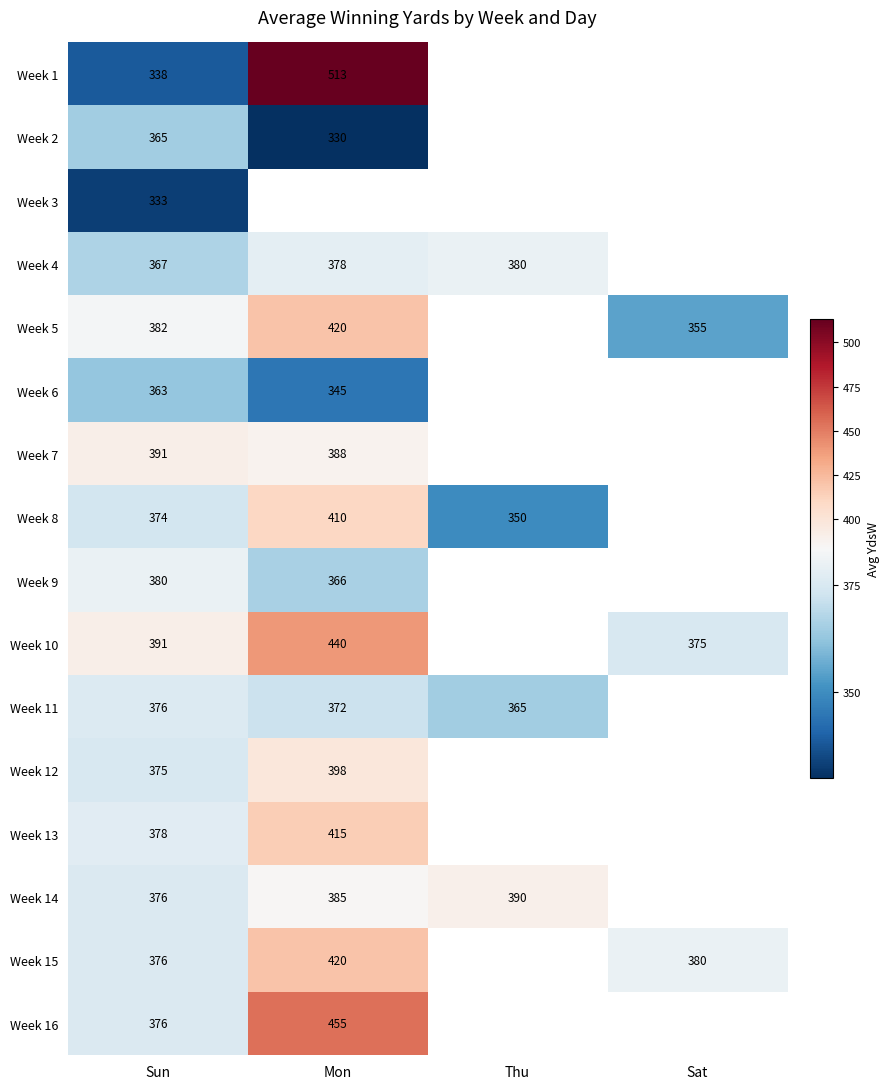

What is the sum of the Week 4 values at Sun and Mon?

745.0